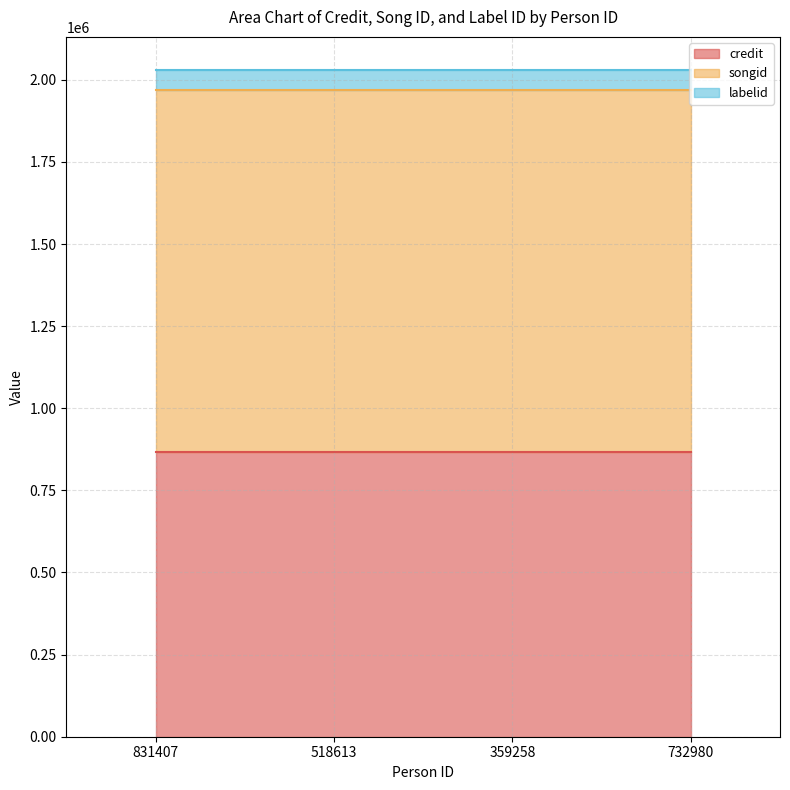

Reading left to right, transcribe all the data shown in this chart.

credit: 831407=867044	518613=867044	359258=867044	732980=867044
songid: 831407=1100983	518613=1100983	359258=1100983	732980=1100983
labelid: 831407=61088	518613=61088	359258=61088	732980=61088